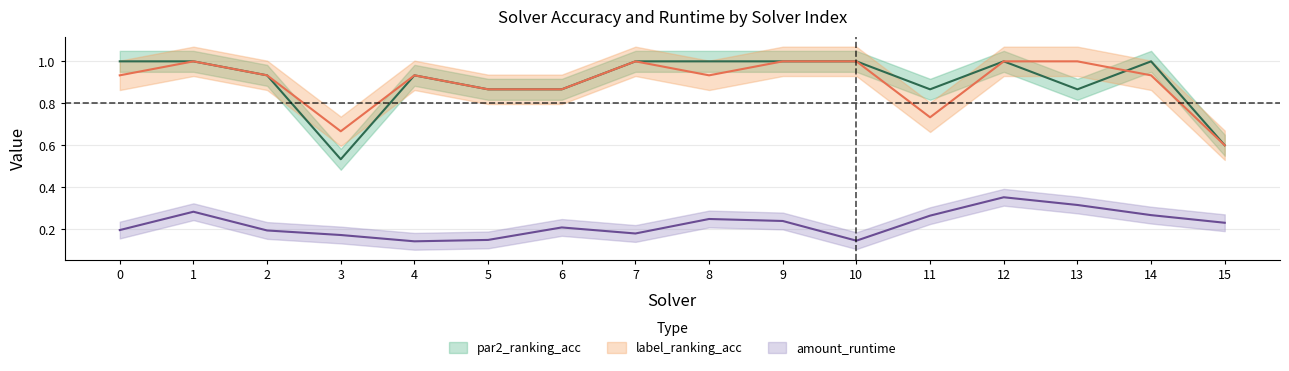

Rank the series at 1 from lowest to highest value.

amount_runtime, par2_ranking_acc, label_ranking_acc